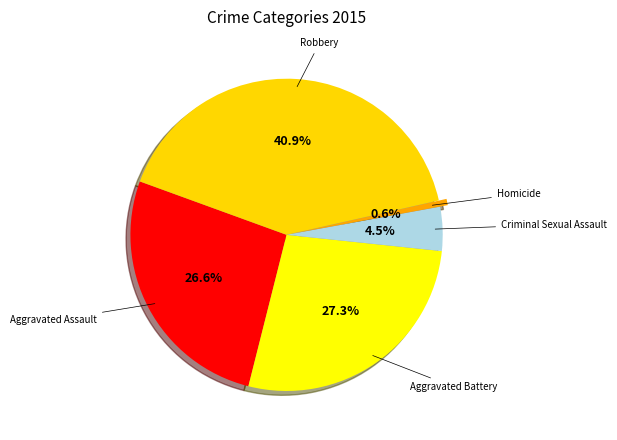

How many slices are in this pie chart?

5